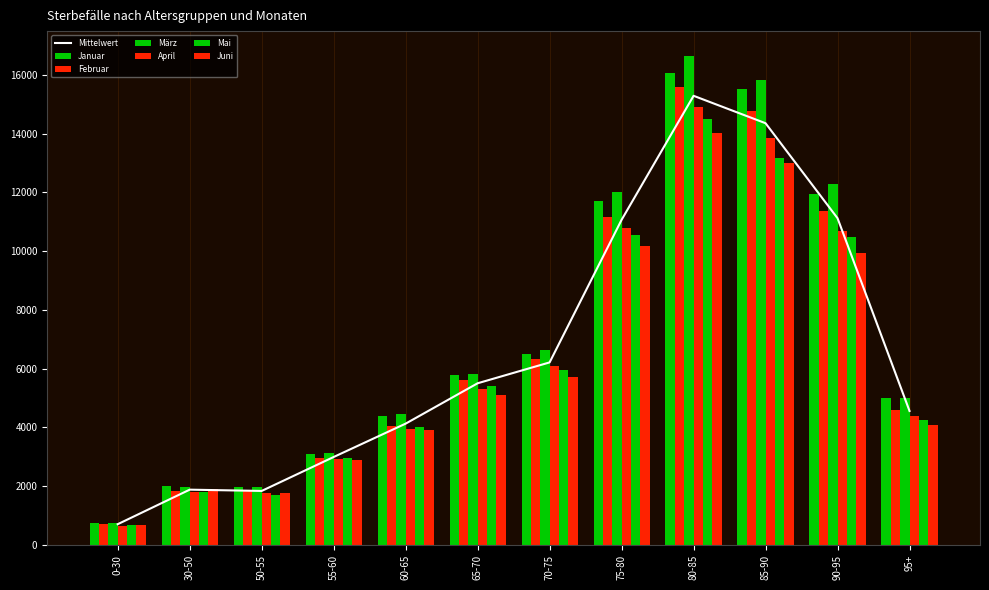

Reading left to right, list all the values displayed in this chart.

Januar: 756	1992	1983	3104	4388	5787	6510	11717	16076	15519	11943	5016
Februar: 724	1840	1843	2953	4051	5601	6340	11148	15567	14767	11381	4609
März: 758	1960	1966	3124	4470	5811	6646	12020	16652	15807	12292	4987
April: 657	1819	1775	2940	3948	5311	6101	10799	14898	13833	10671	4405
Mai: 672	1792	1717	2956	4012	5406	5970	10543	14485	13169	10476	4253
Juni: 684	1899	1757	2892	3911	5103	5712	10158	14024	13009	9949	4097